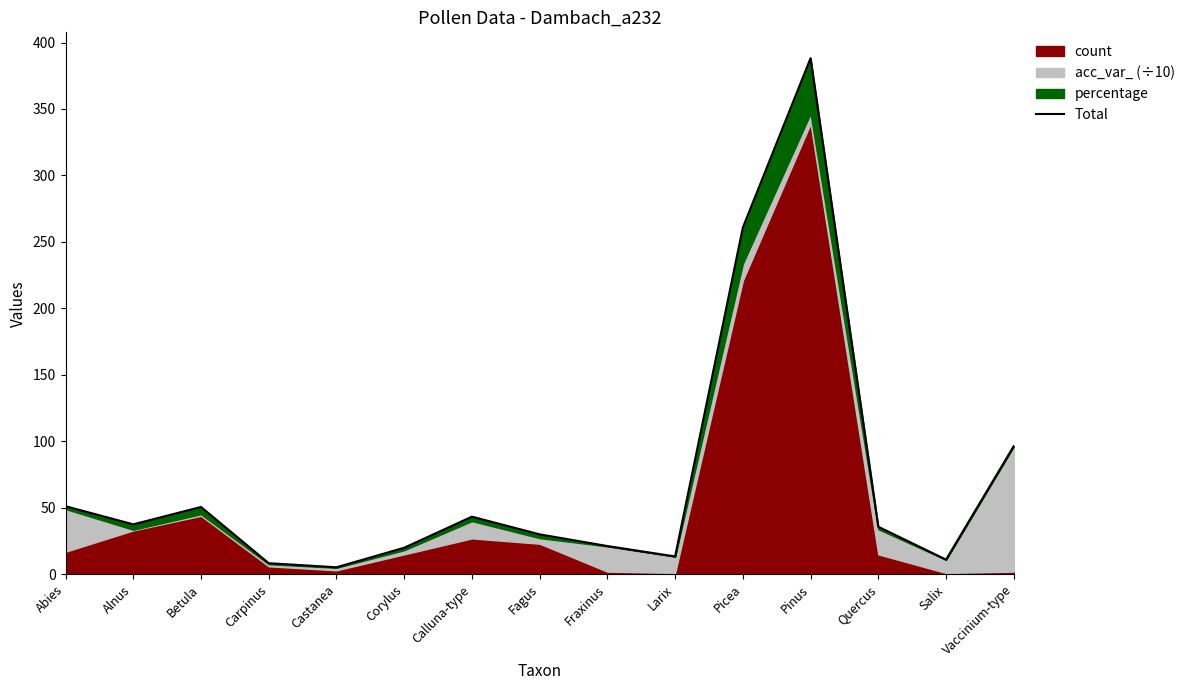

Reading left to right, list all the values displayed in this chart.

51.2	37.6	50.6	8.3	5.3	19.9	43.3	30.0	21.2	13.4	260.8	388.2	35.7	11.0	96.4